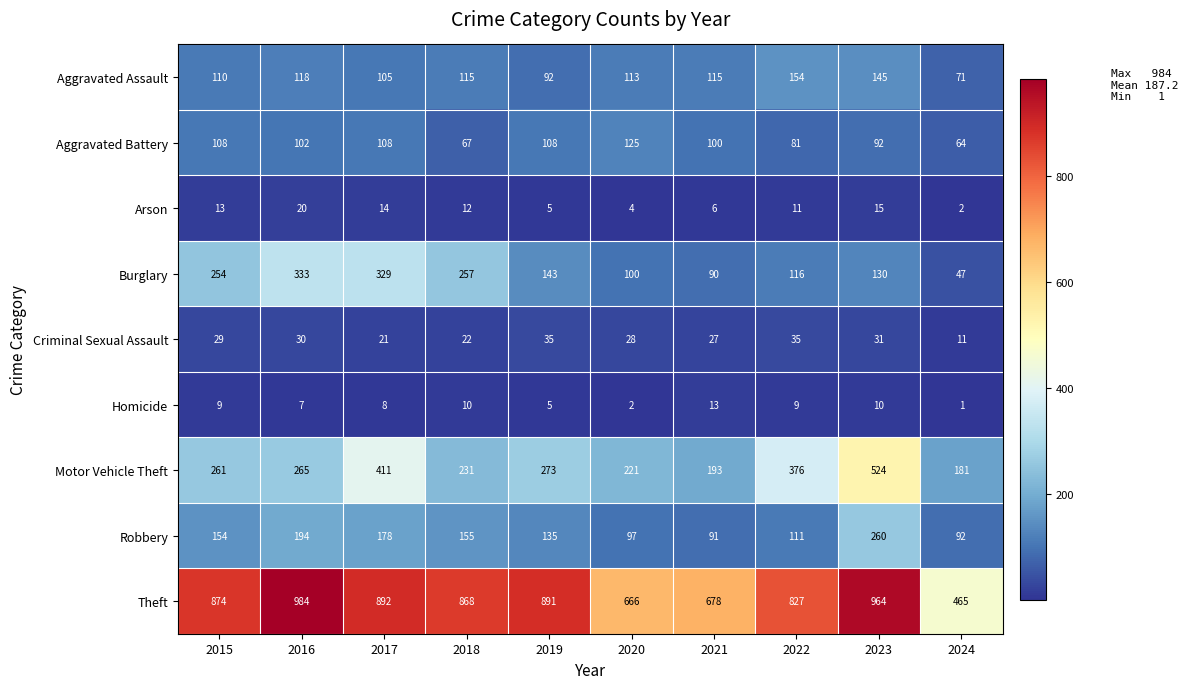

What is the greatest value displayed?

984